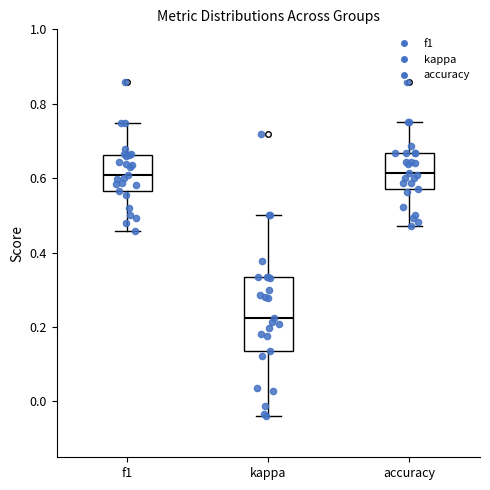

Comparing the boxes themselves (not the whiskers), which one is the tallest?

kappa